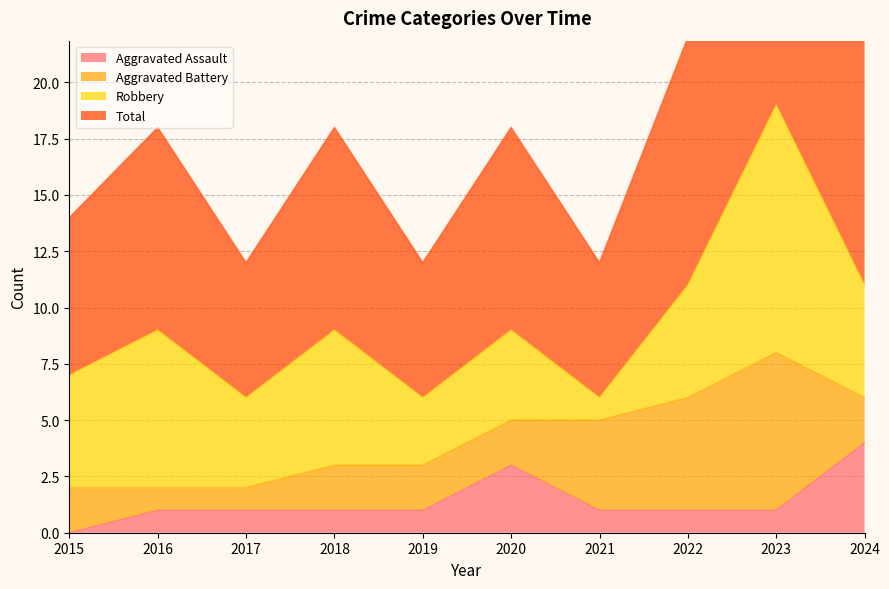

The value of Total at 2015 is 14. True or false?

True